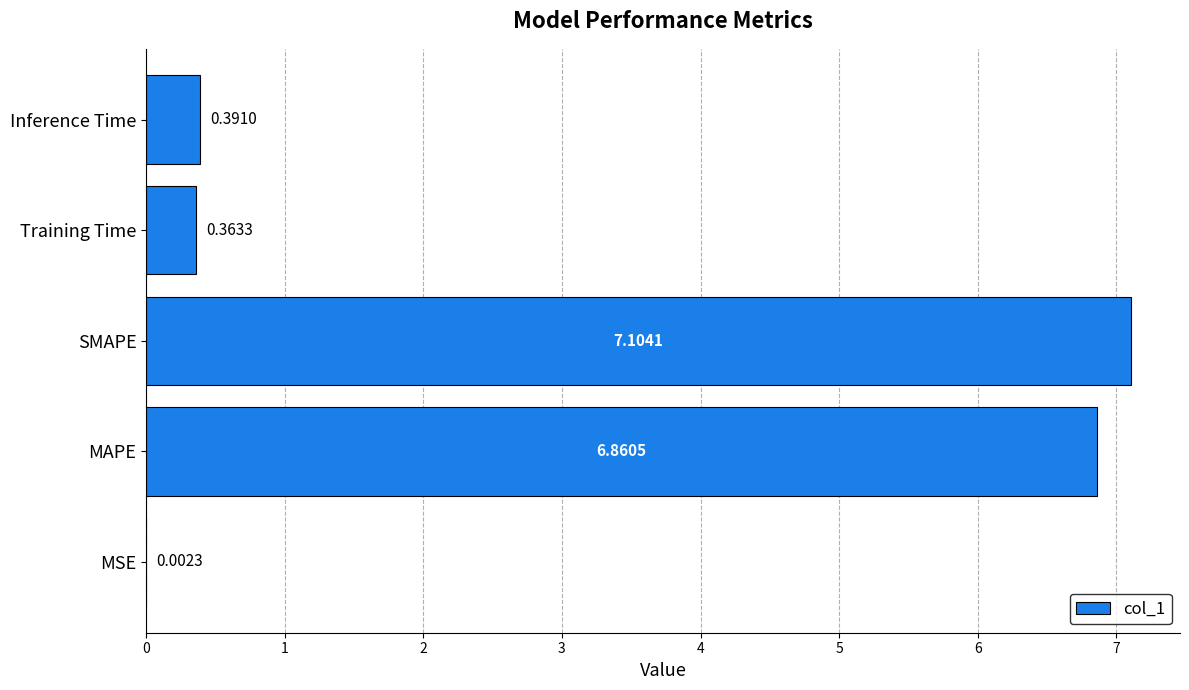

Which label corresponds to the largest value in the chart?

SMAPE